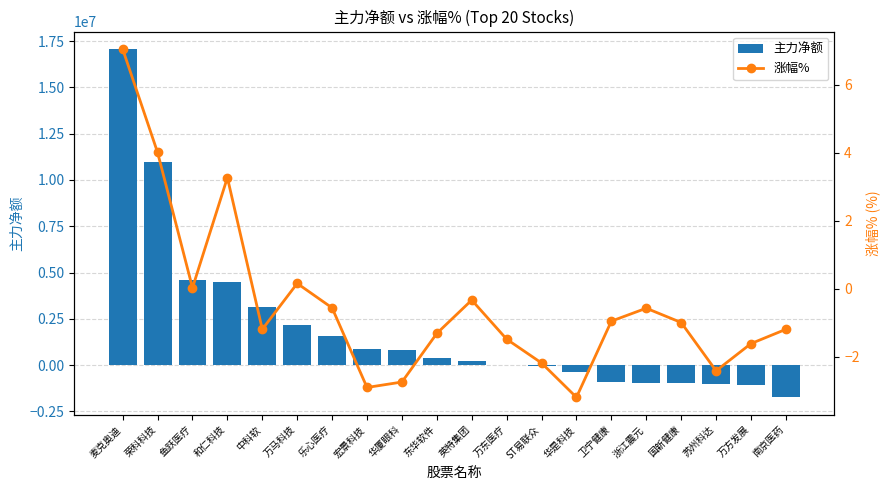

What are all the series names shown in the legend?

主力净额, 涨幅%